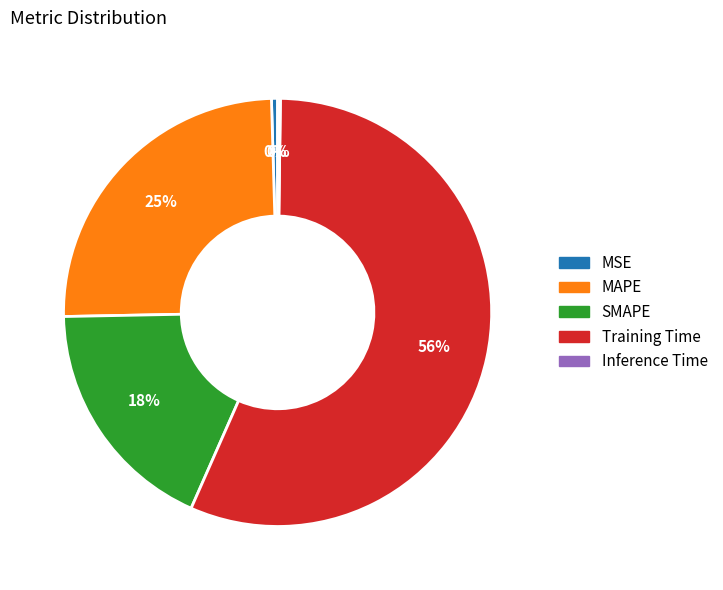

To the nearest percent, what portion does SMAPE represent?

18%